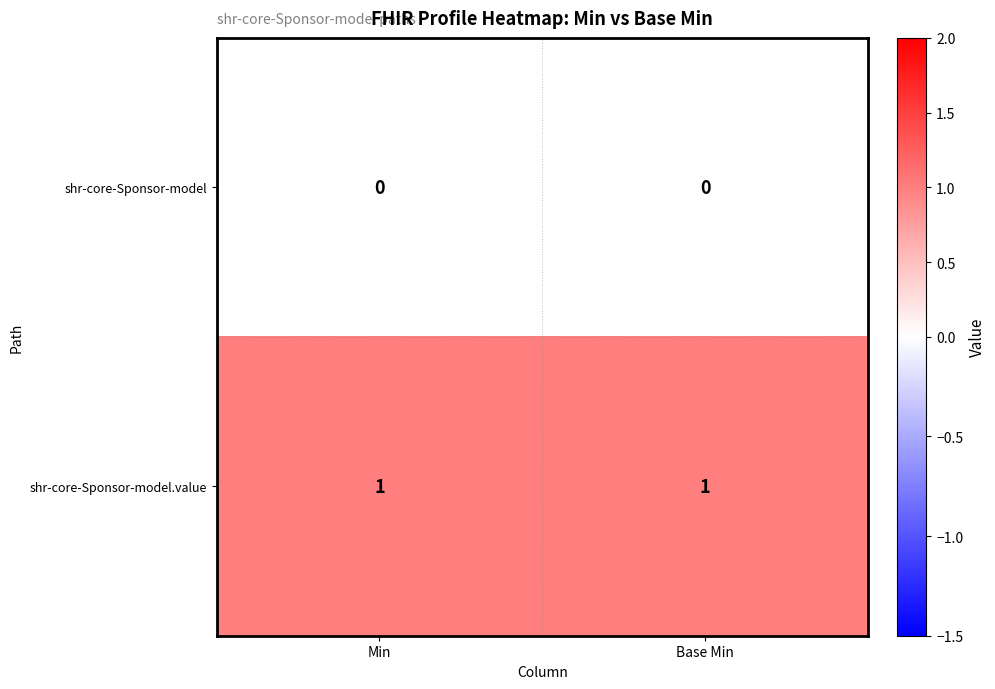

Is it true that shr-core-Sponsor-model.value equals 1 at Base Min?

True